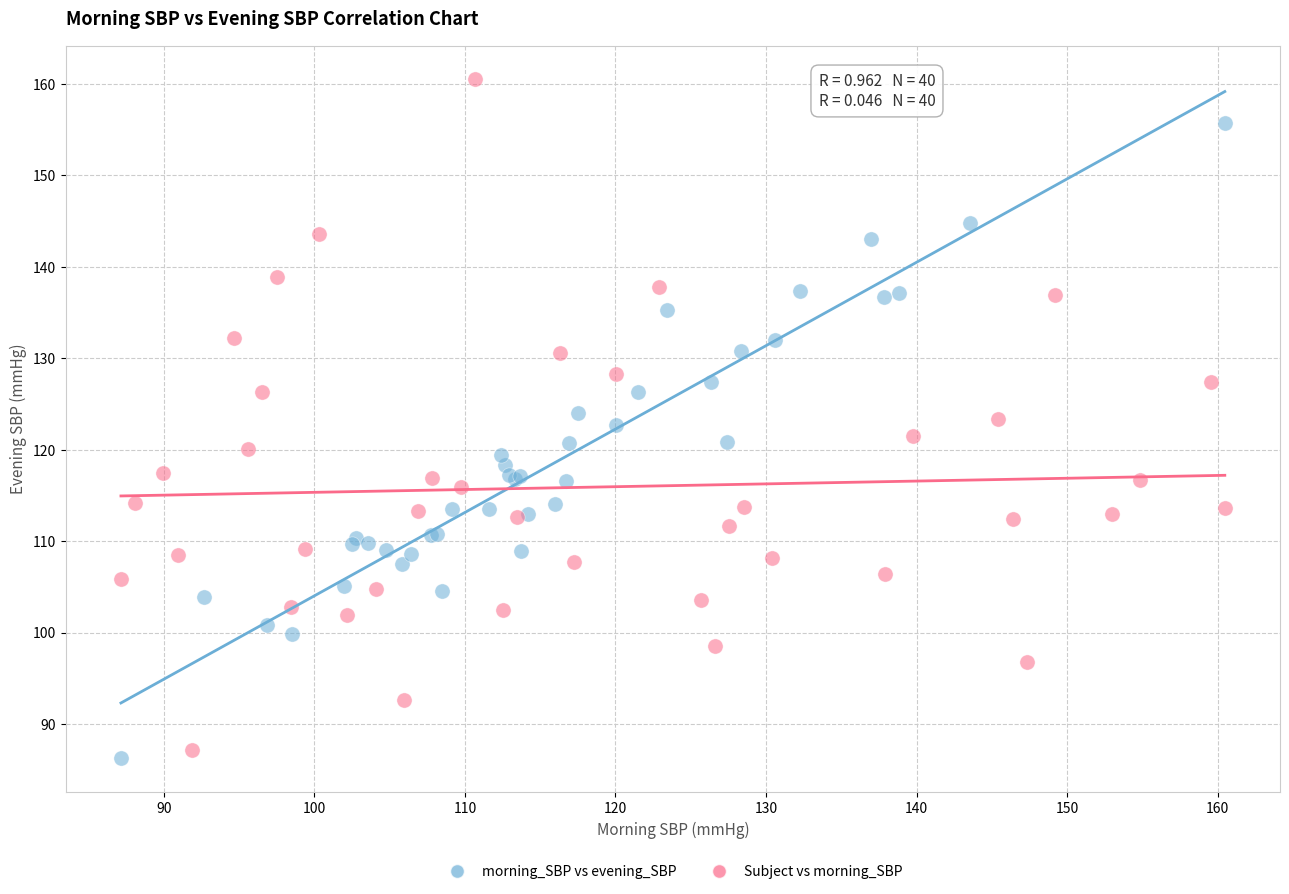

Which series has the widest spread of Y values?

Subject vs morning_SBP